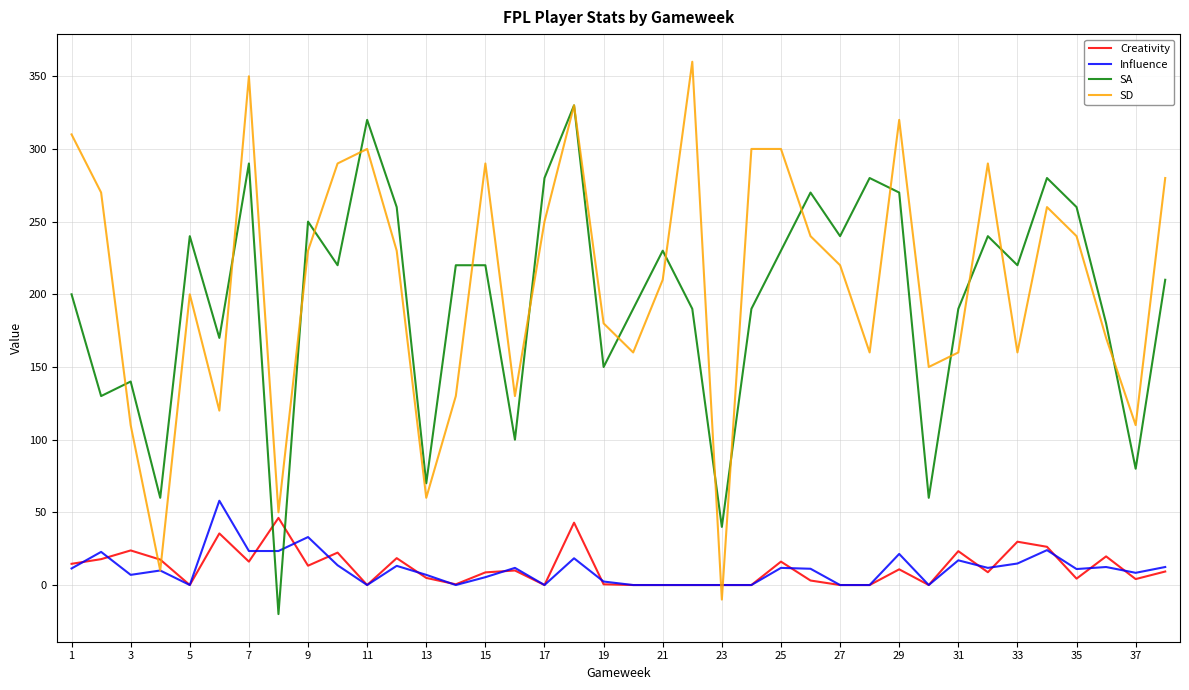

What is the minimum value shown in the chart?

-20.0